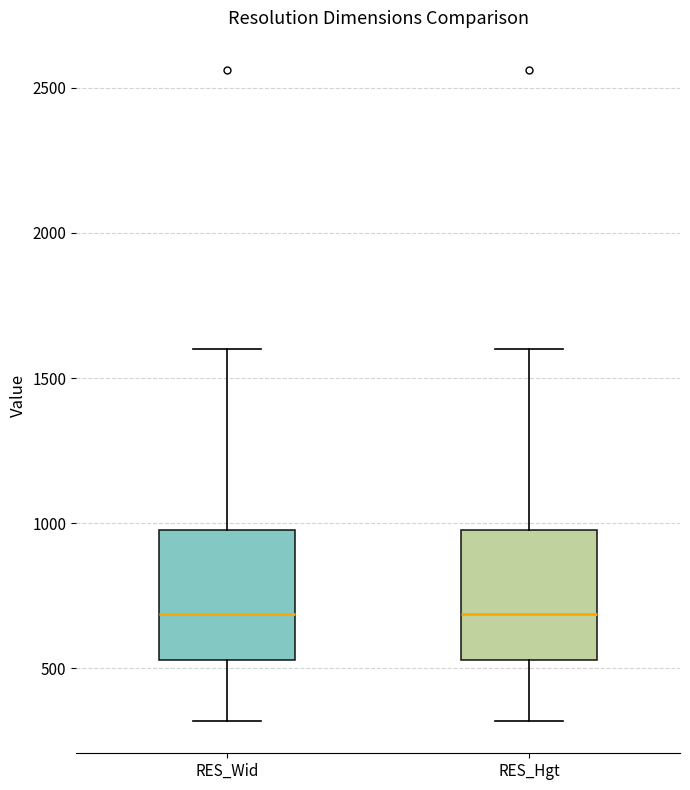

Reading left to right, transcribe this box plot: for each box, give where its median line is, the range the box spans, and where its two whiskers end, as read against the y-axis. The values are not printed on the chart, so give them approximately, as read against the axis.

RES_Wid: median 700, box 550 to 1000, whiskers 300 to 1600
RES_Hgt: median 700, box 550 to 1000, whiskers 300 to 1600